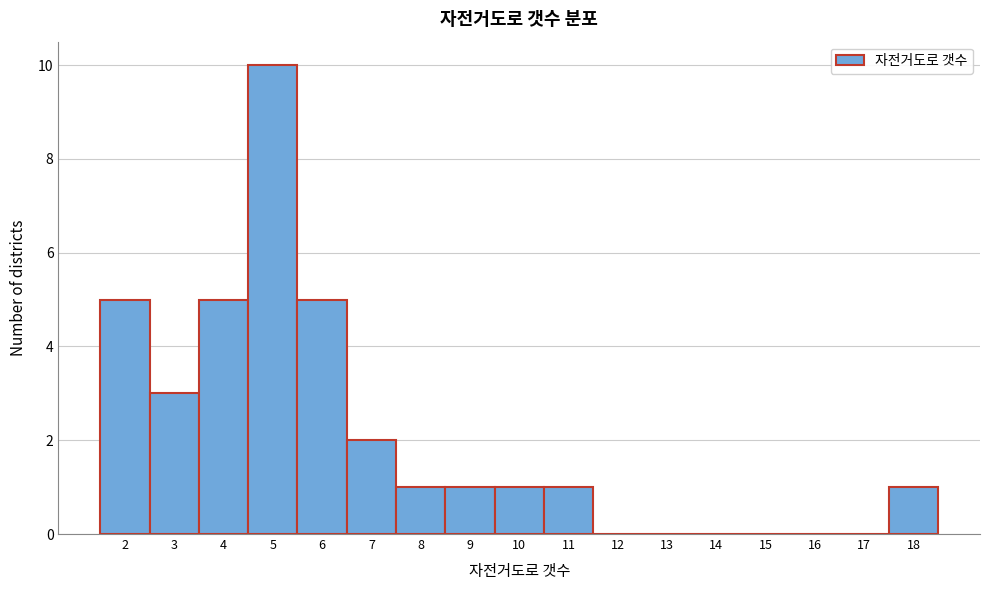

Reading left to right, list every bar in this chart as the range it spans on the x-axis followed by its height. The values are not printed on the chart, so give them approximately, as read against the axis.

1.5 to 2.5: 5
2.5 to 3.5: 3
3.5 to 4.5: 5
4.5 to 5.5: 10
5.5 to 6.5: 5
6.5 to 7.5: 2
7.5 to 8.5: 1
8.5 to 9.5: 1
9.5 to 10.5: 1
10.5 to 11.5: 1
11.5 to 12.5: 0
12.5 to 13.5: 0
13.5 to 14.5: 0
14.5 to 15.5: 0
15.5 to 16.5: 0
16.5 to 17.5: 0
17.5 to 18.5: 1